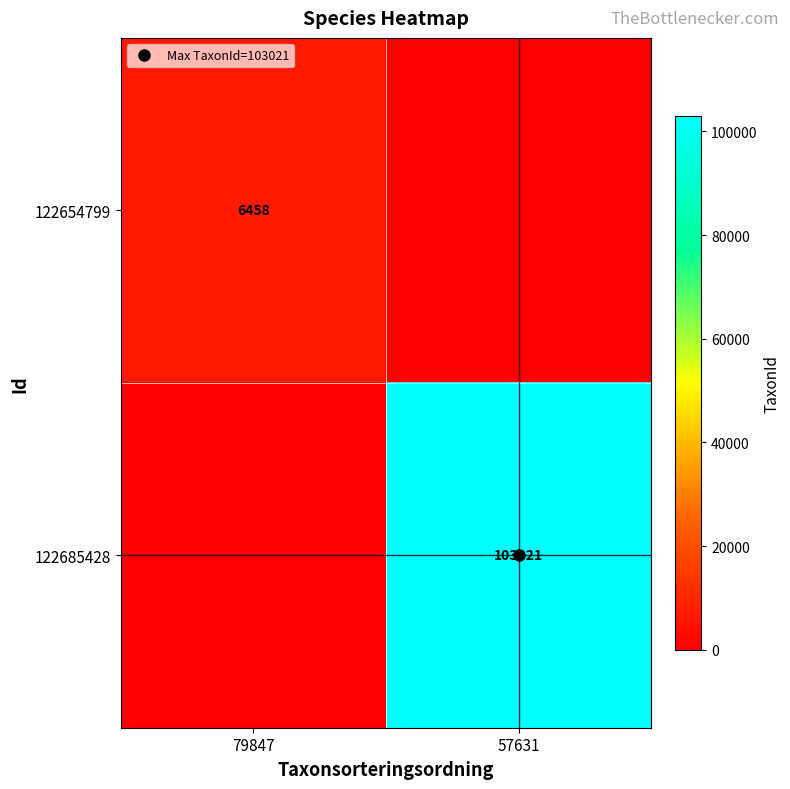

How many values in the 122685428 series are below 103021?

1